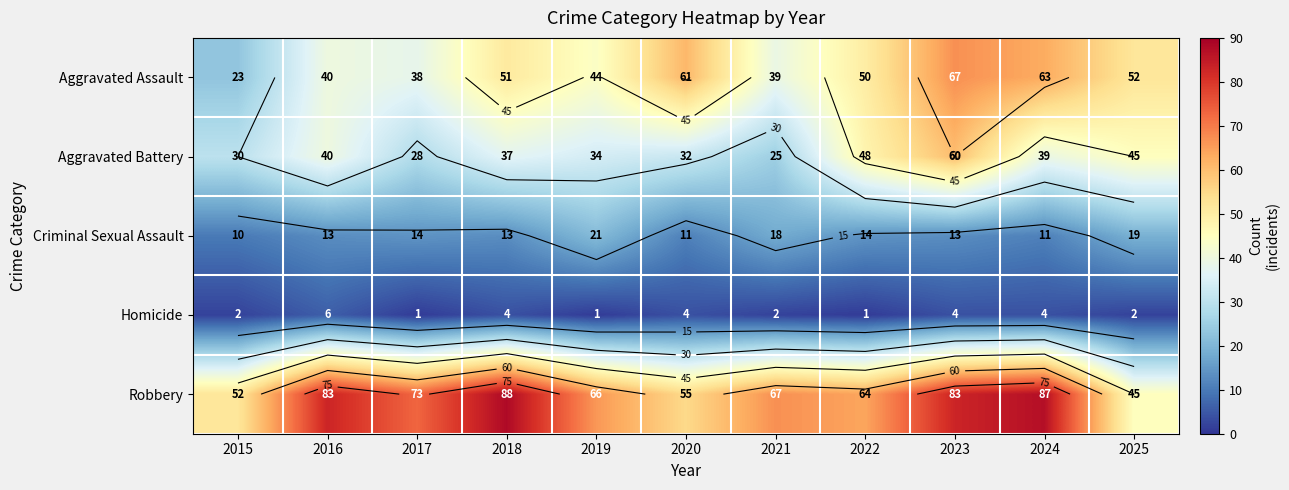

What is the difference between the maximum and minimum values in the Robbery series?

43